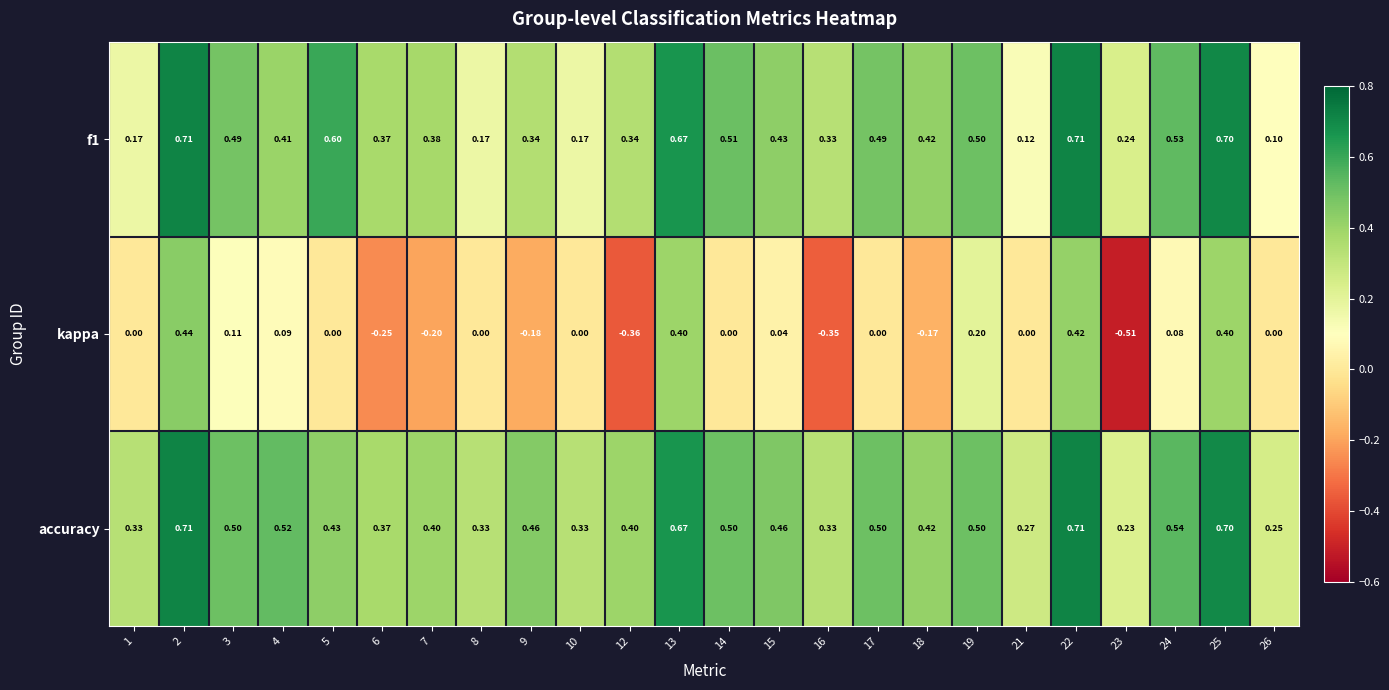

Which series has the widest spread of values?

kappa